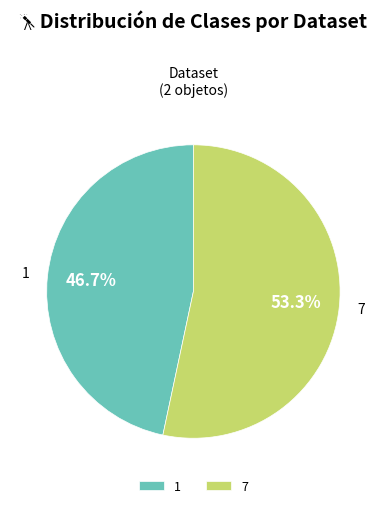

Is it true that 7 is 53% of the pie?

True